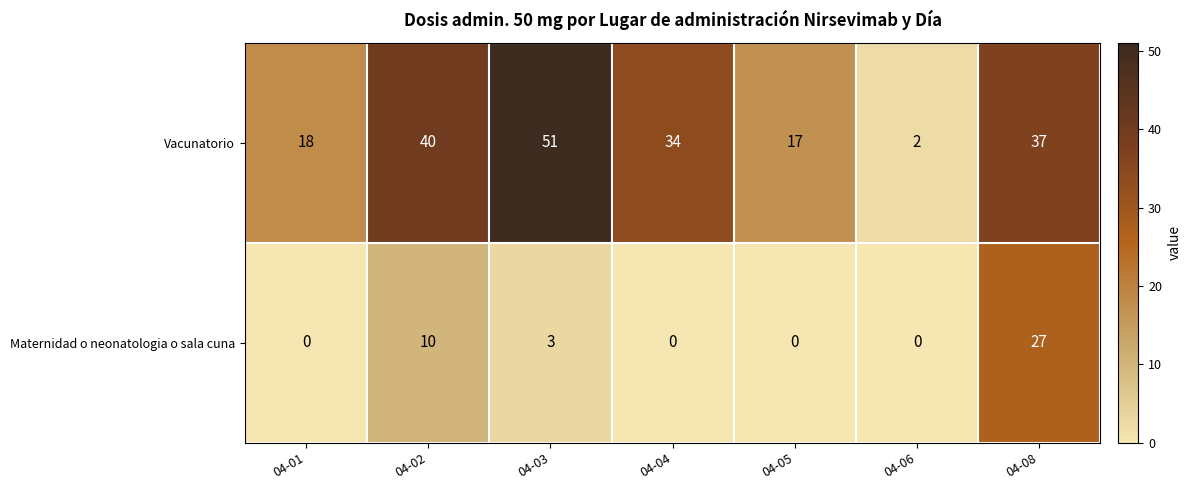

List the series in order of their peak value, lowest first.

Maternidad o neonatologia o sala cuna, Vacunatorio